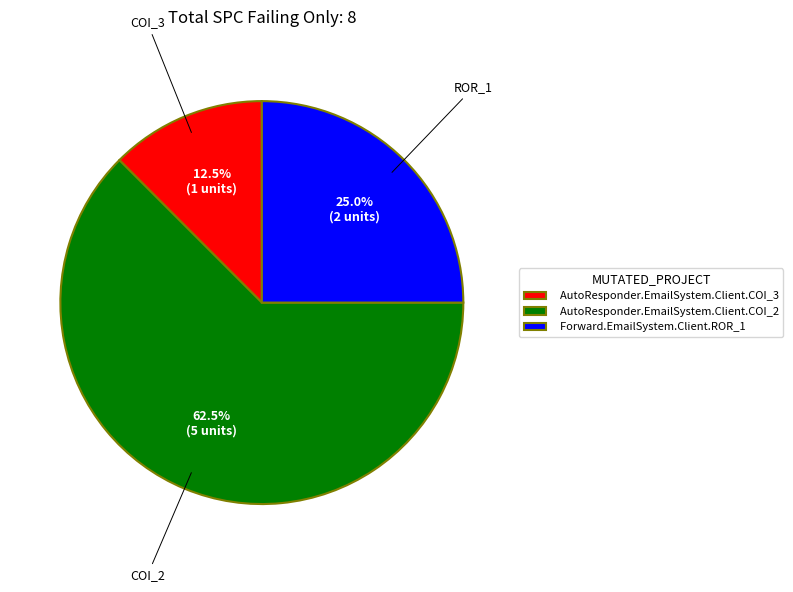

Is AutoResponder.EmailSystem.Client.COI_3 the majority of the pie?

No